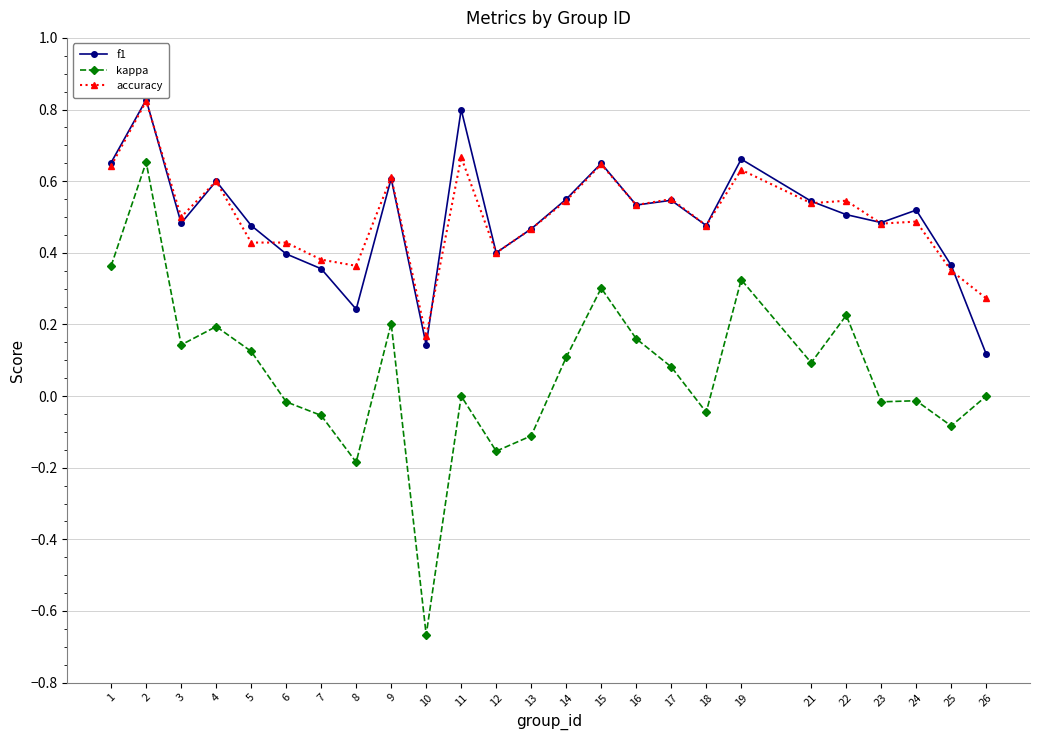

The f1 series shows 0.5 at 17. True or false?

True